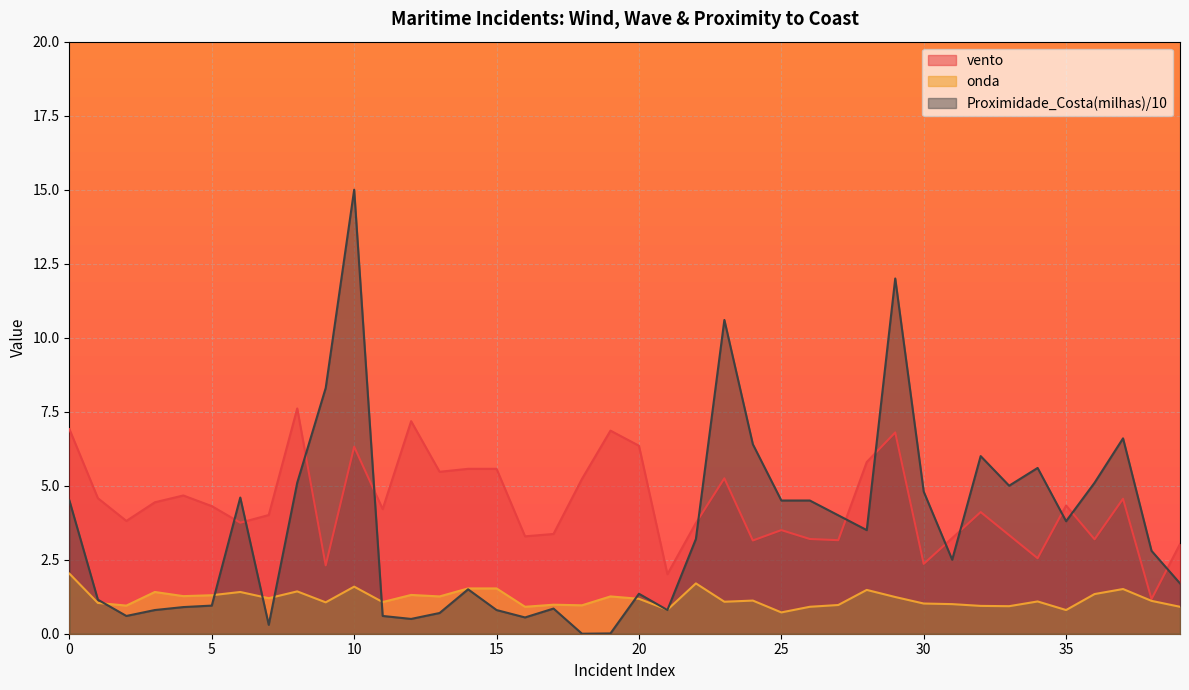

What are all the series names shown in the legend?

vento, onda, Proximidade_Costa(milhas)/10